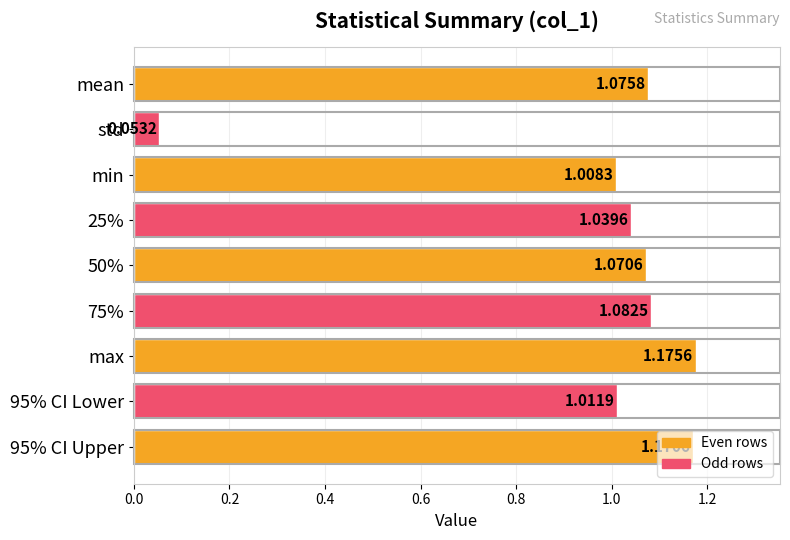

Count the number of categories in the chart.

9